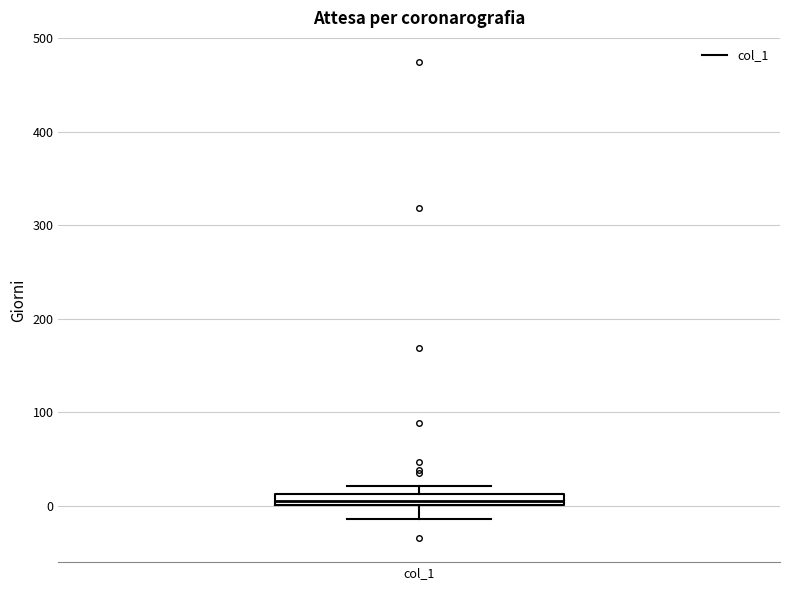

Where is the lower edge of the box for col_1 on the y-axis? The values are not printed on the chart, so give them approximately, as read against the axis.

0